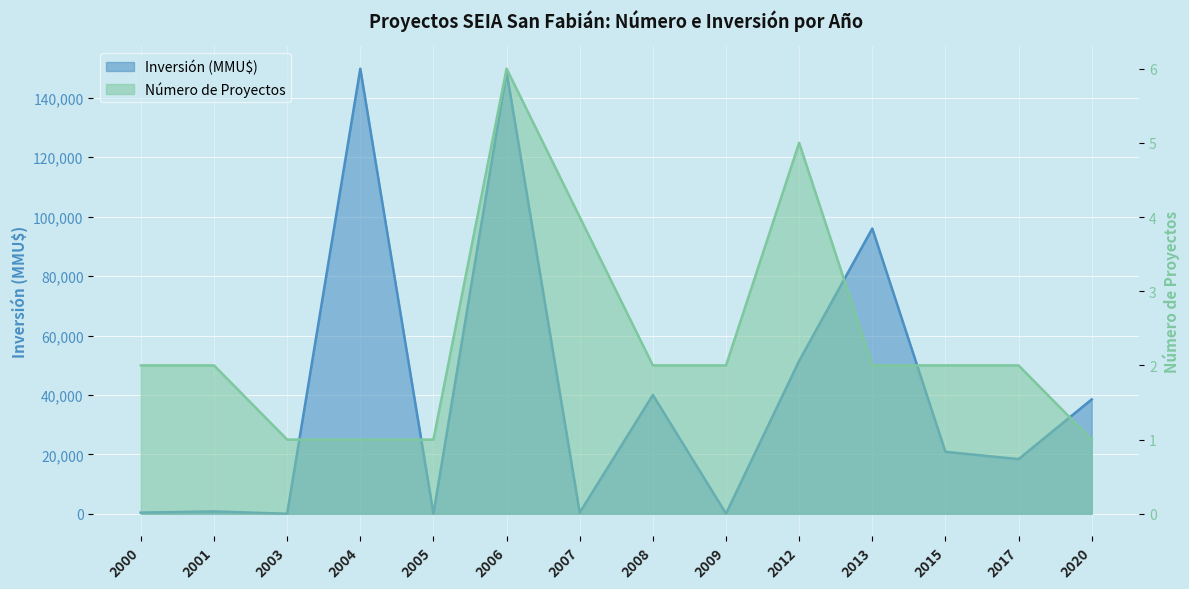

Between 2003 and 2006, which series saw the biggest shift?

Inversión (MMU$)